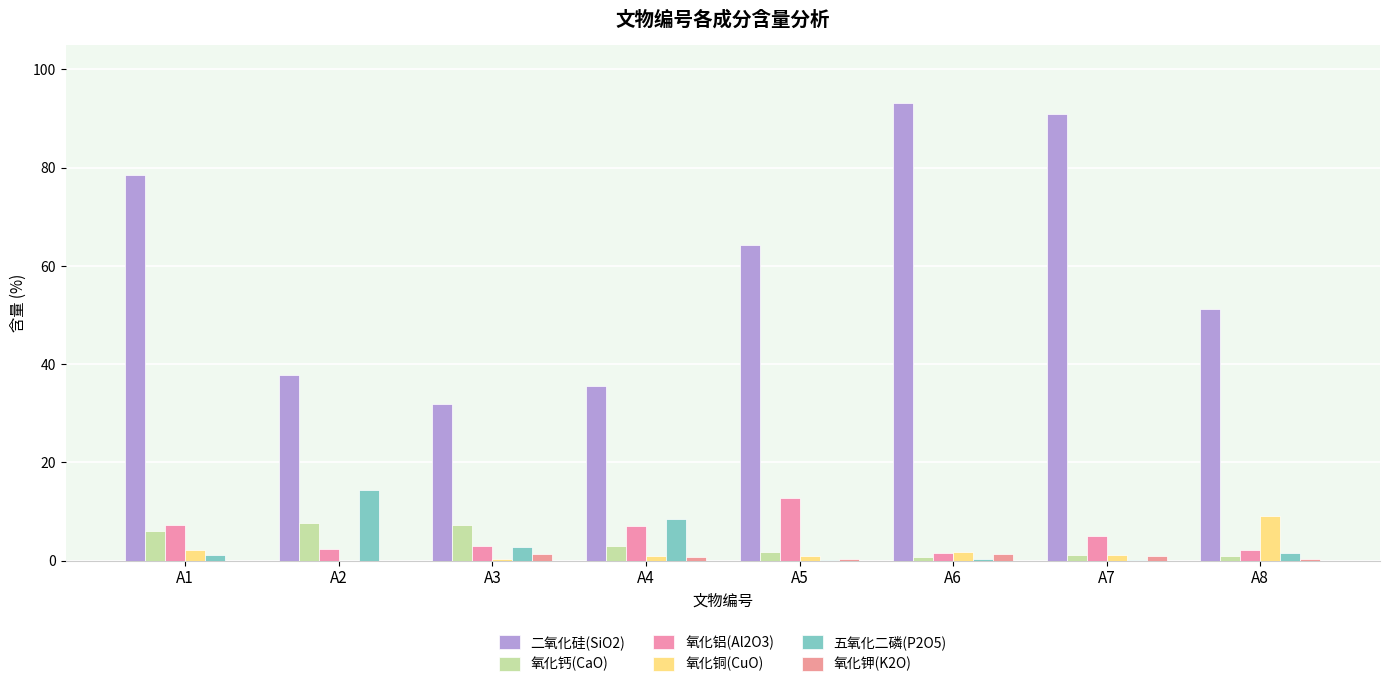

What is the average value of the 氧化钾(K2O) series?

0.6